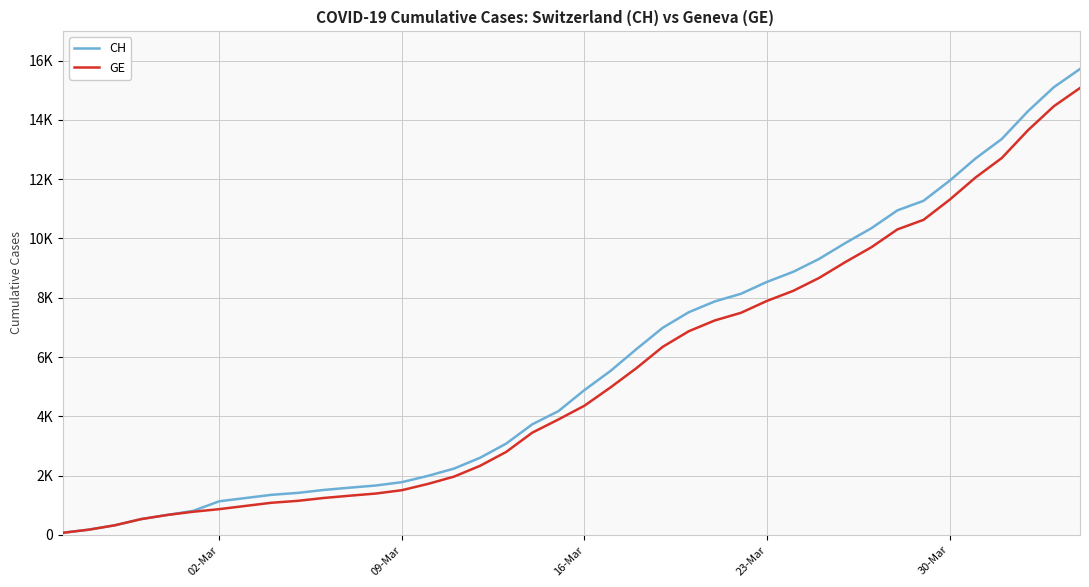

What is the value of the GE point at the 20th from the left?

3894